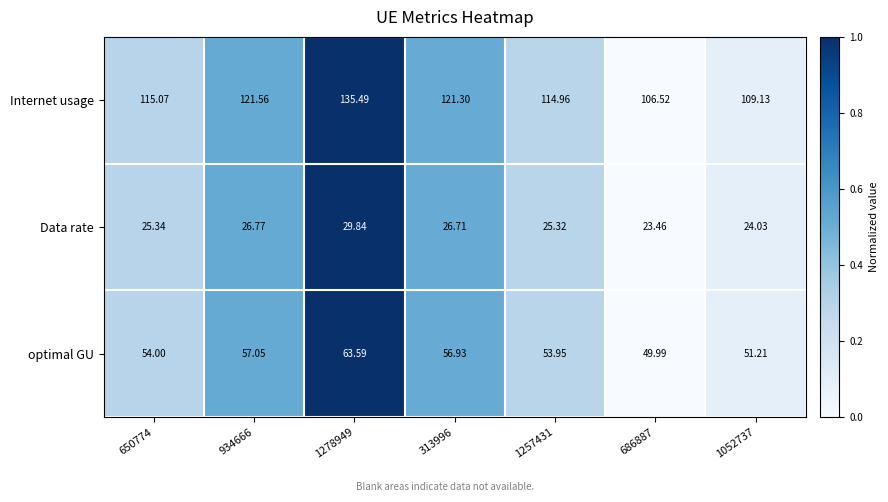

Which series has the largest range (max minus min)?

Internet usage